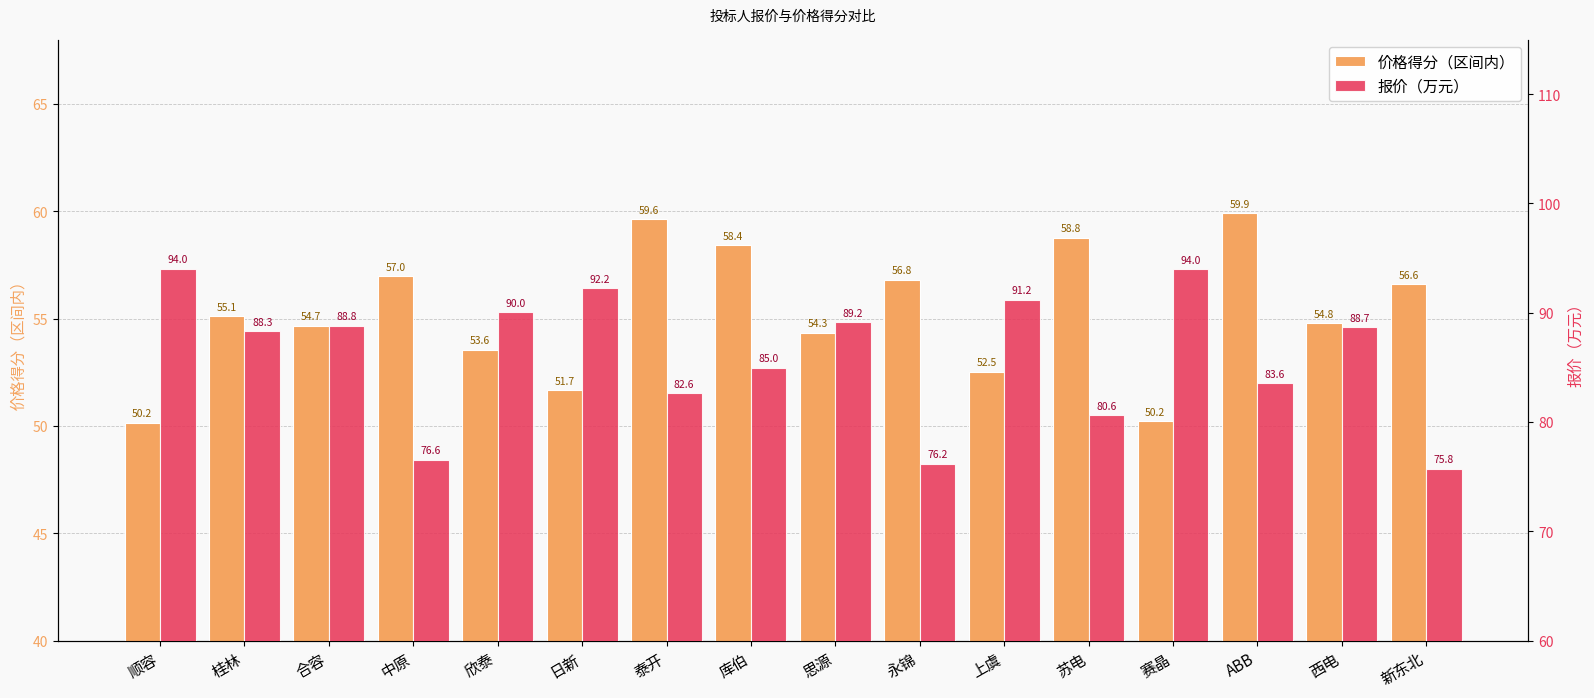

Rank the series by their maximum value, from lowest to highest.

价格得分（区间内）, 报价（万元）